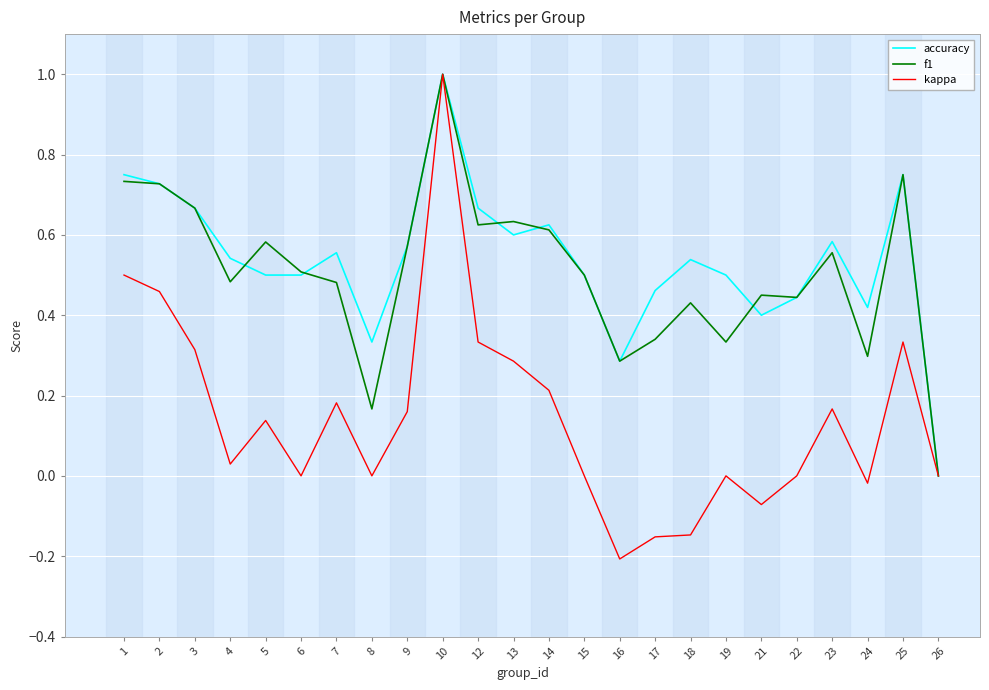

The f1 series shows 0.2 at 18. True or false?

False